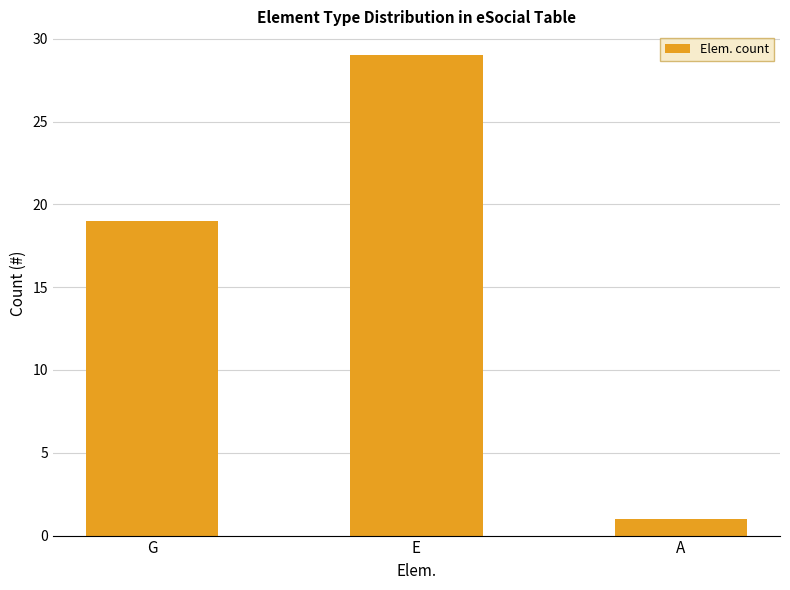

What is the minimum value shown in the chart?

1